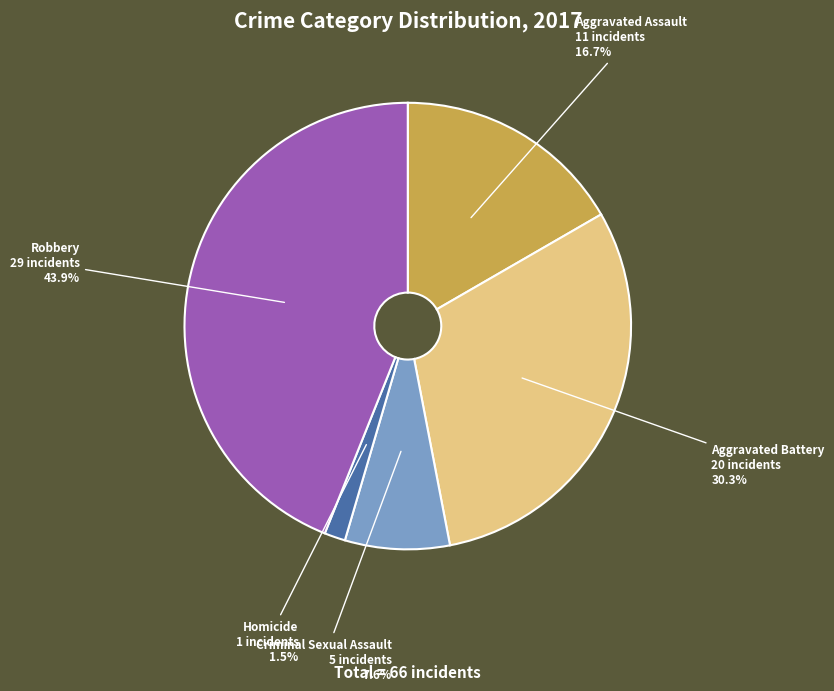

To the nearest percent, what is the average slice percentage?

20%